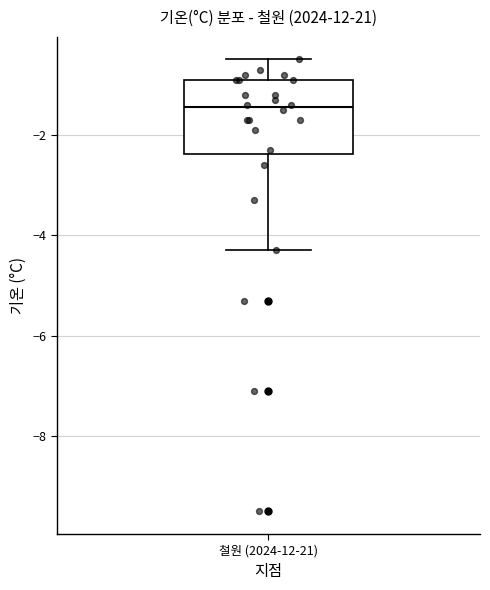

Where is the lower edge of the box for 철원 (2024-12-21) on the y-axis? The values are not printed on the chart, so give them approximately, as read against the axis.

-2.4